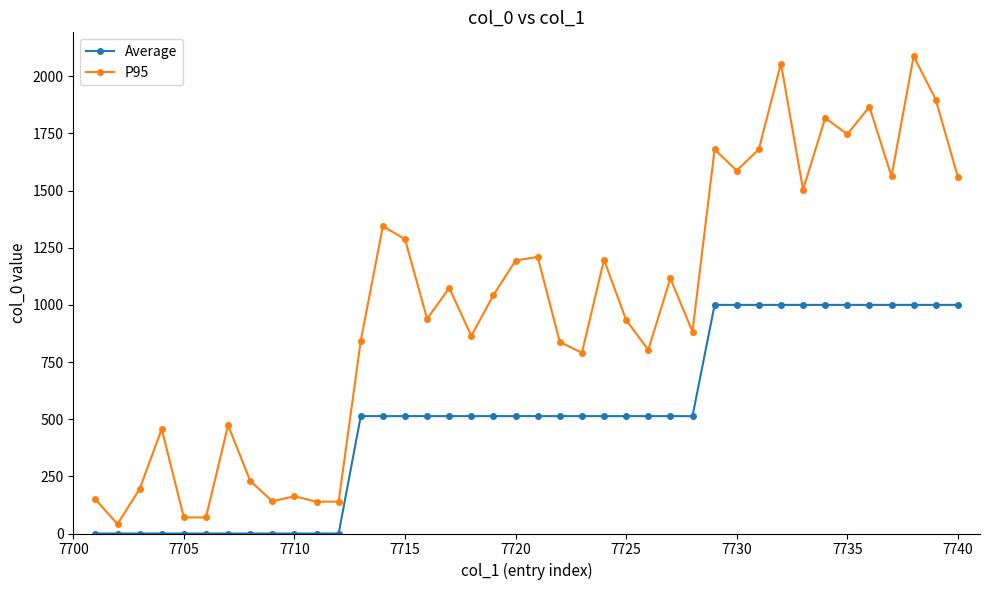

Count the number of categories in the chart.

40